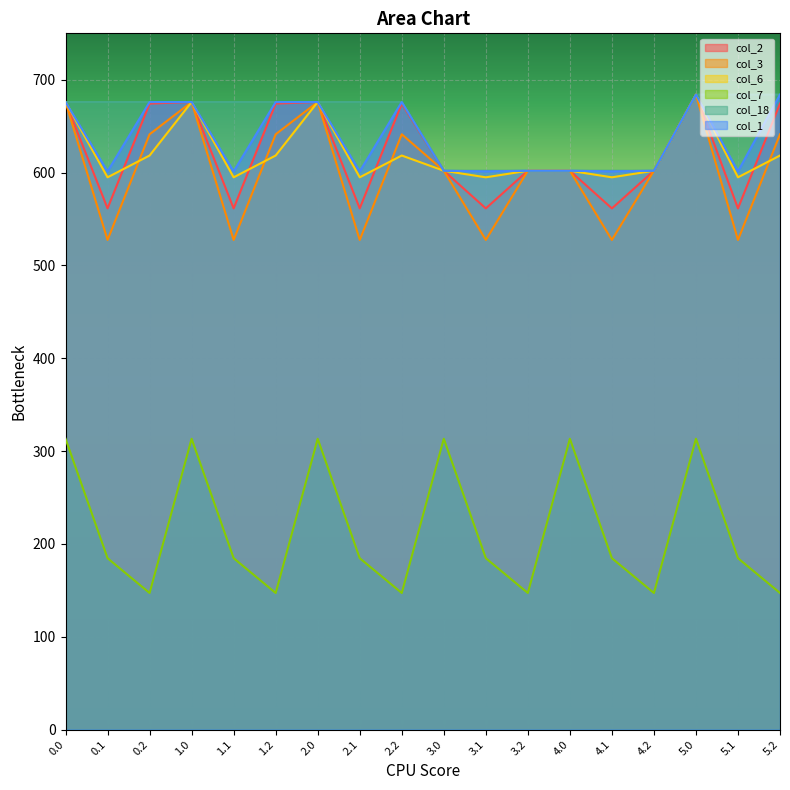

Count the number of data series in this chart.

6